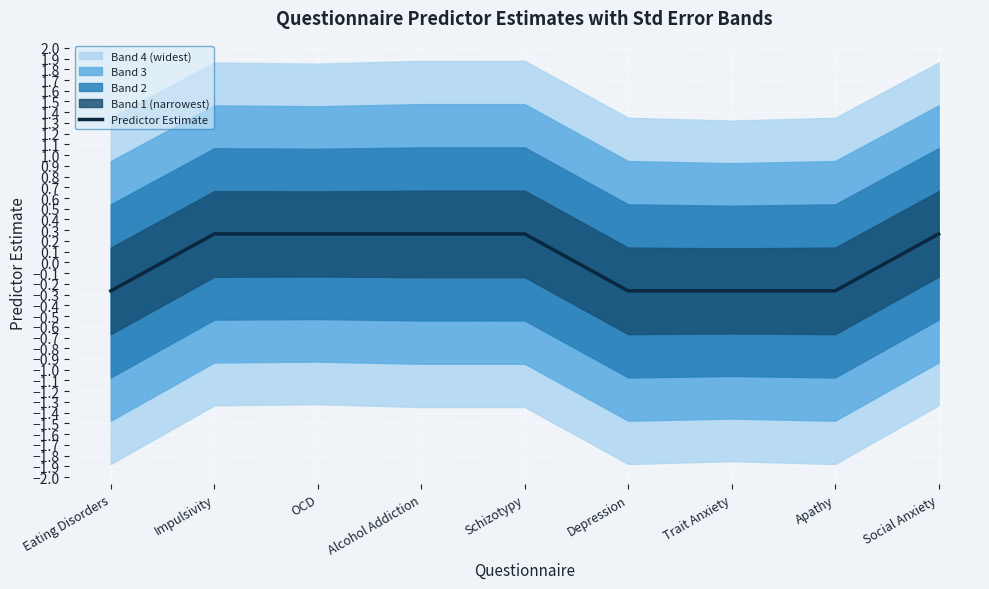

What is the approximate value at Schizotypy?

0.3